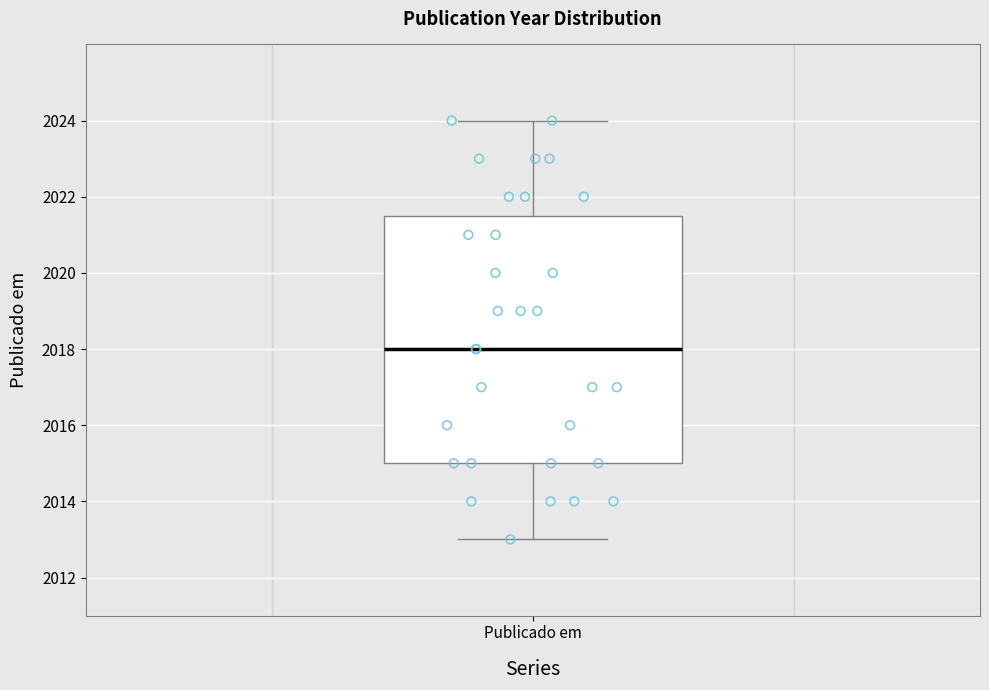

Transcribe this box plot: give where the median line is, the range the box spans, and where the two whiskers end, as read against the y-axis. The values are not printed on the chart, so give them approximately, as read against the axis.

median 2018.0, box 2015.0 to 2021.6, whiskers 2013.0 to 2024.0